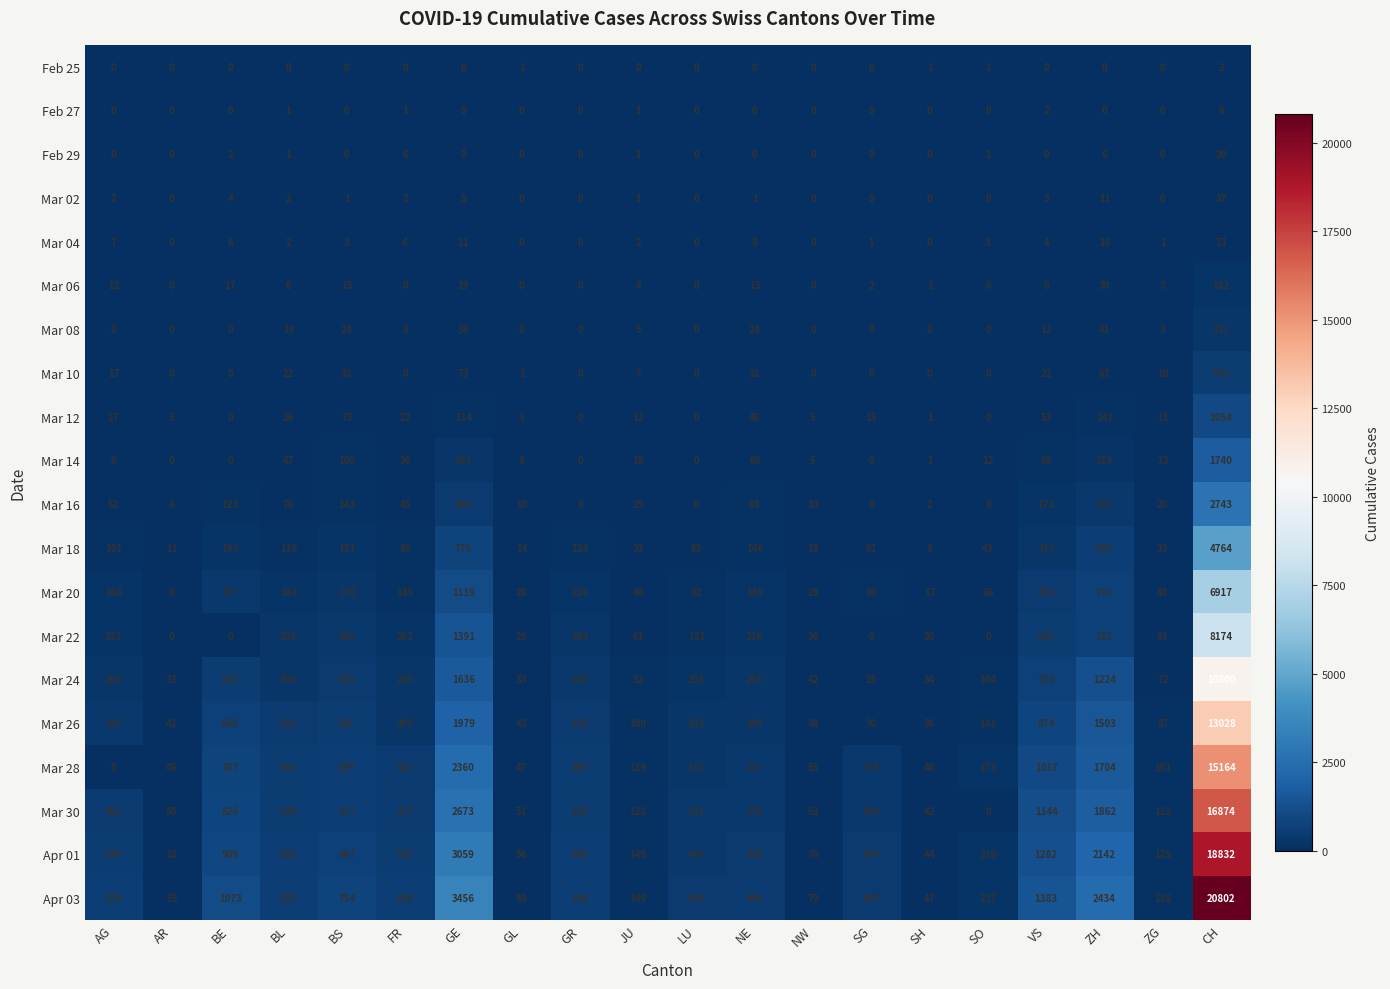

What is the spread (max minus min) of values at GL?

59